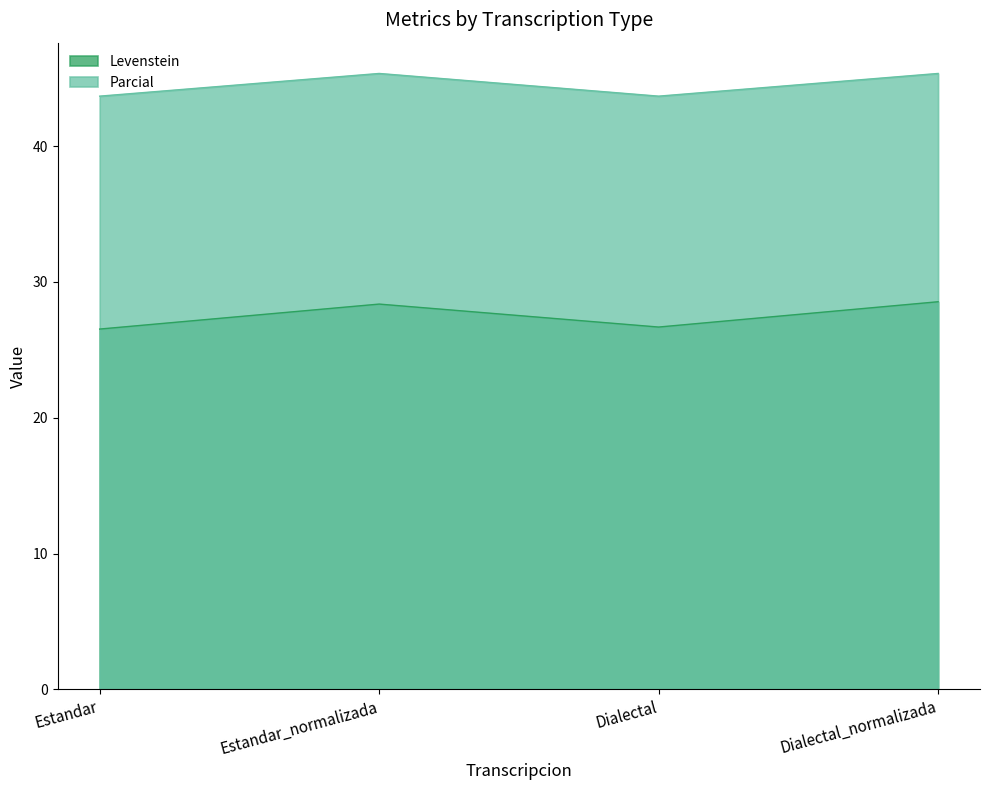

What is the label of the 4th point from the left?

Dialectal_normalizada